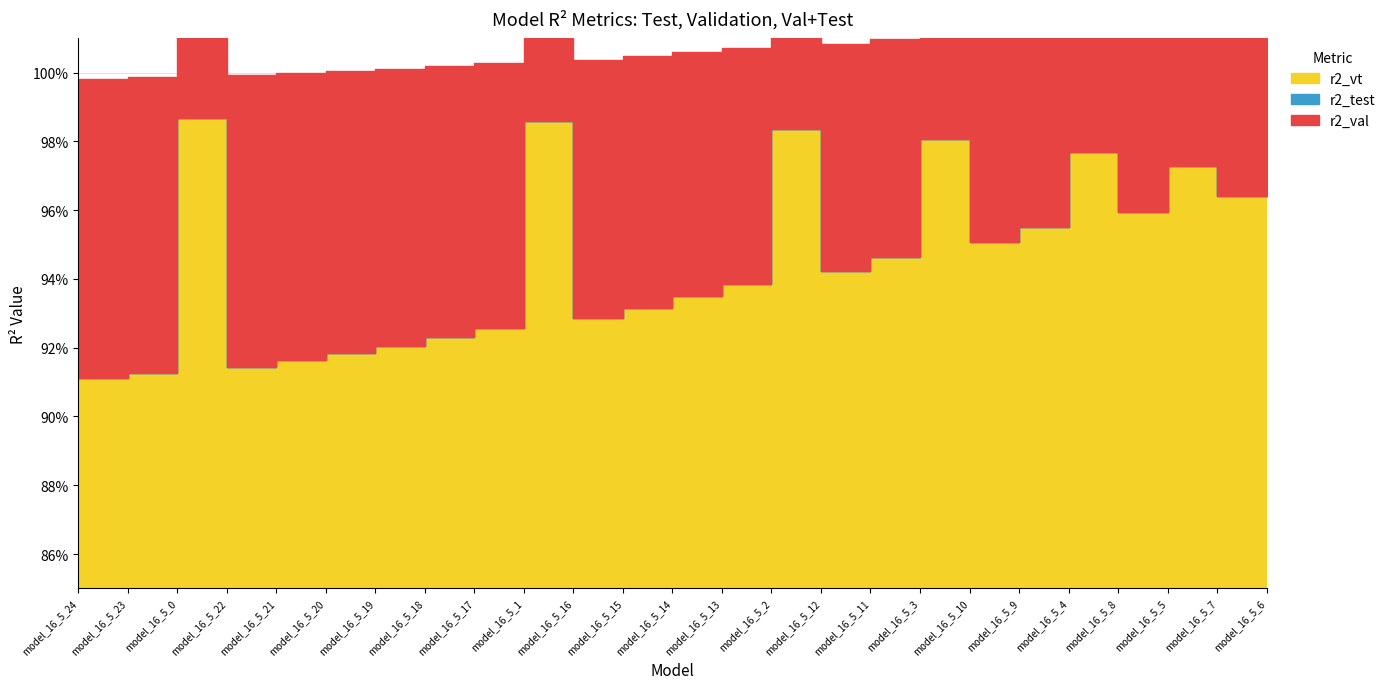

What are all the series names shown in the legend?

r2_test, r2_val, r2_vt